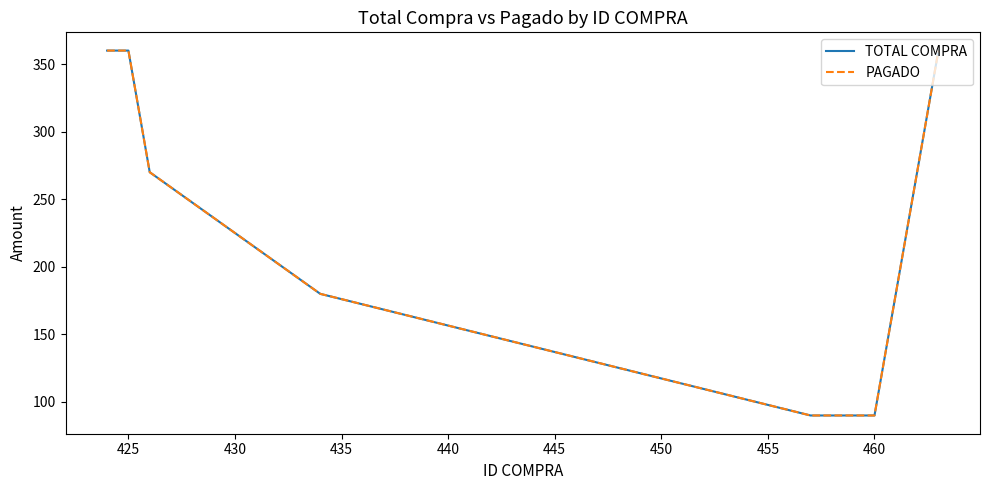

List the series in order of their peak value, highest first.

TOTAL COMPRA, PAGADO